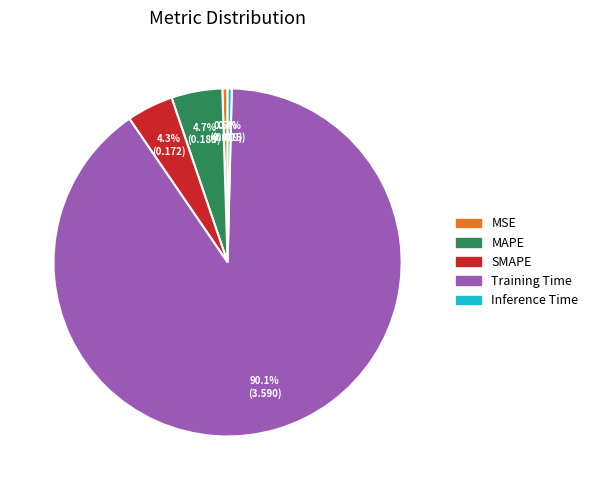

To the nearest percent, what percentage of the pie is MAPE?

5%